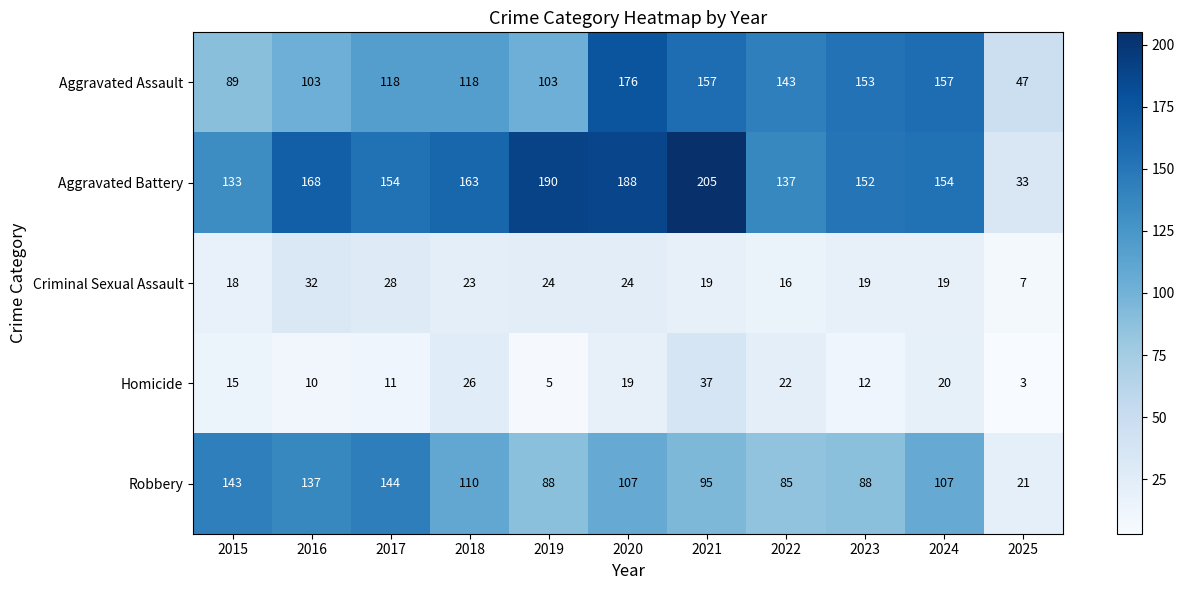

The Criminal Sexual Assault series shows 24 at 2019. True or false?

True